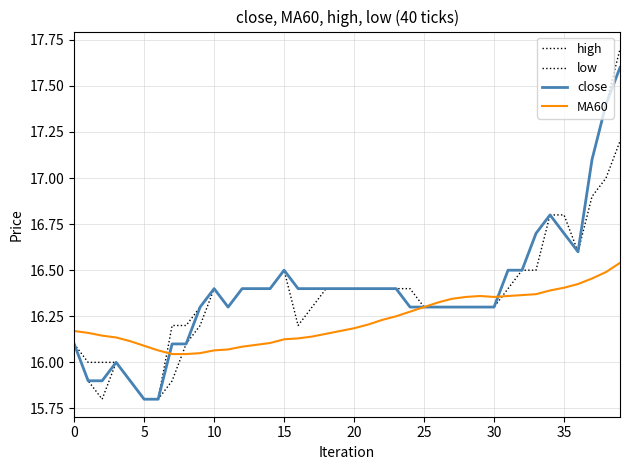

At which label does high reach its peak?

39